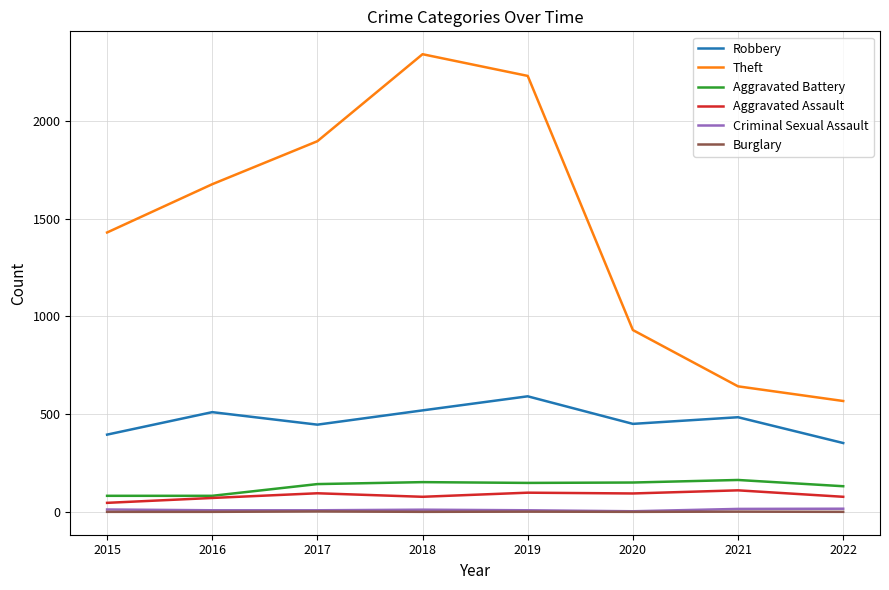

Which series has the largest range (max minus min)?

Theft